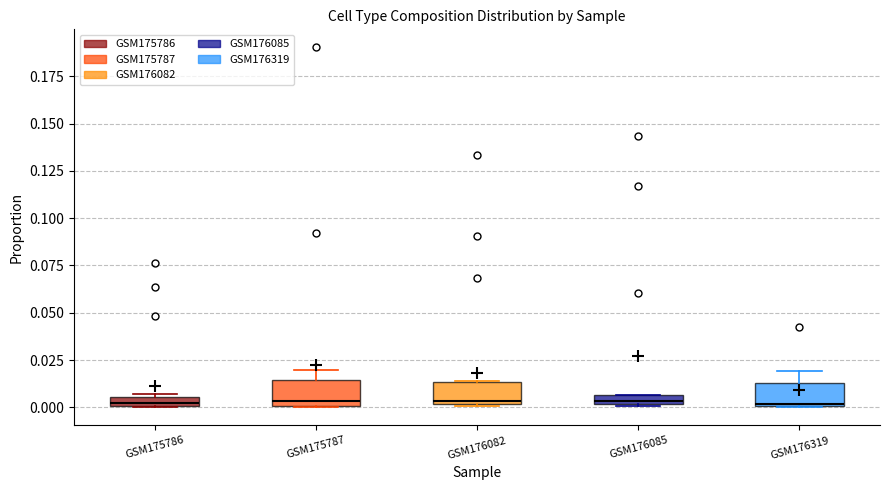

Where is the lower edge of the box for GSM176319 on the y-axis? The values are not printed on the chart, so give them approximately, as read against the axis.

0.000